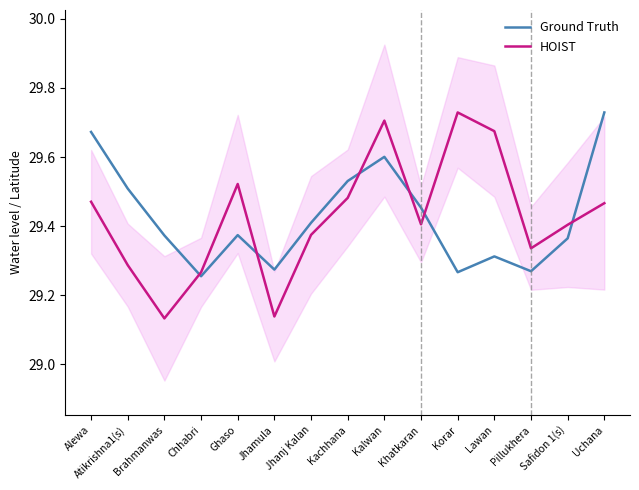

At which label is Ground Truth closest to 29?

Chhabri